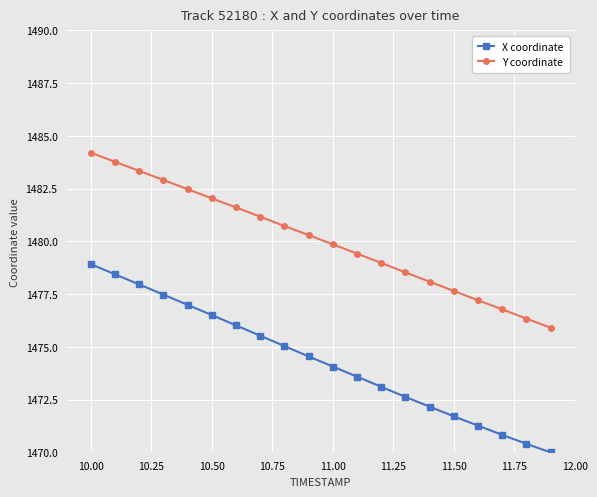

What is the minimum value shown in the chart?

1470.0